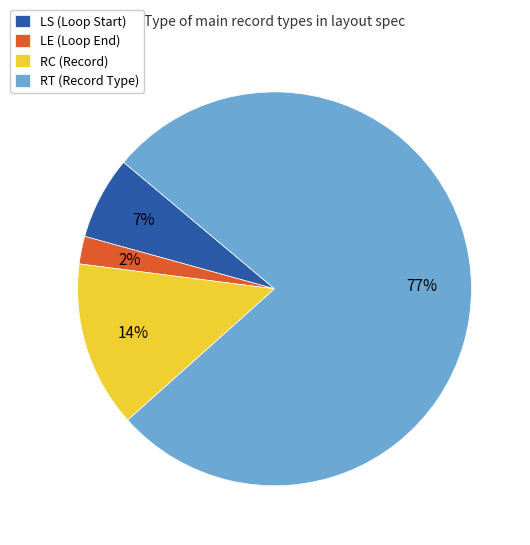

Which has a higher value, RC (Record) or LS (Loop Start)?

RC (Record)